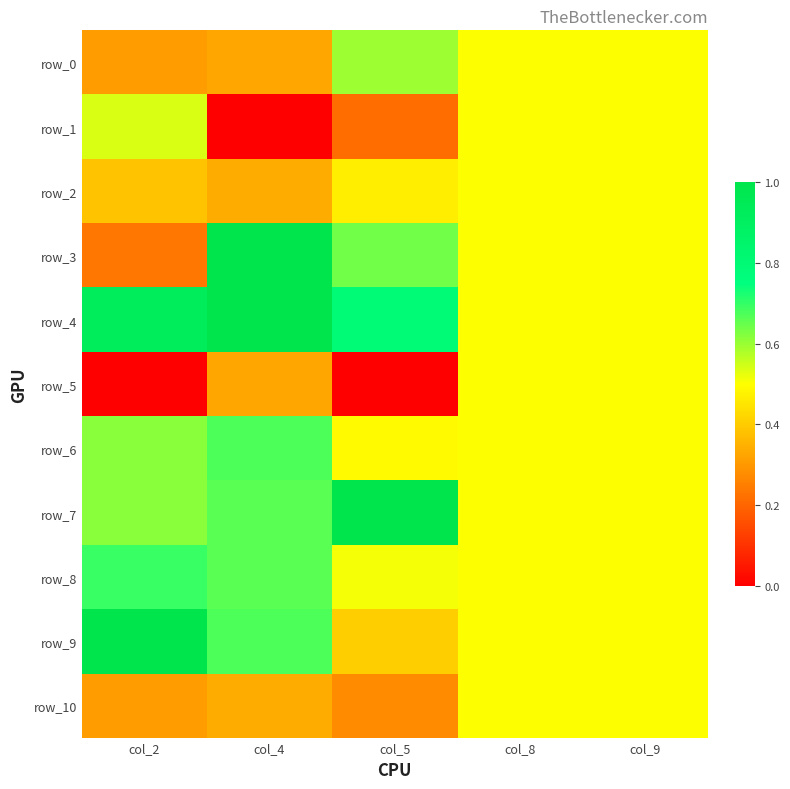

At col_9, list the series in order from smallest to largest.

row_0, row_1, row_2, row_3, row_4, row_5, row_6, row_7, row_8, row_9, row_10